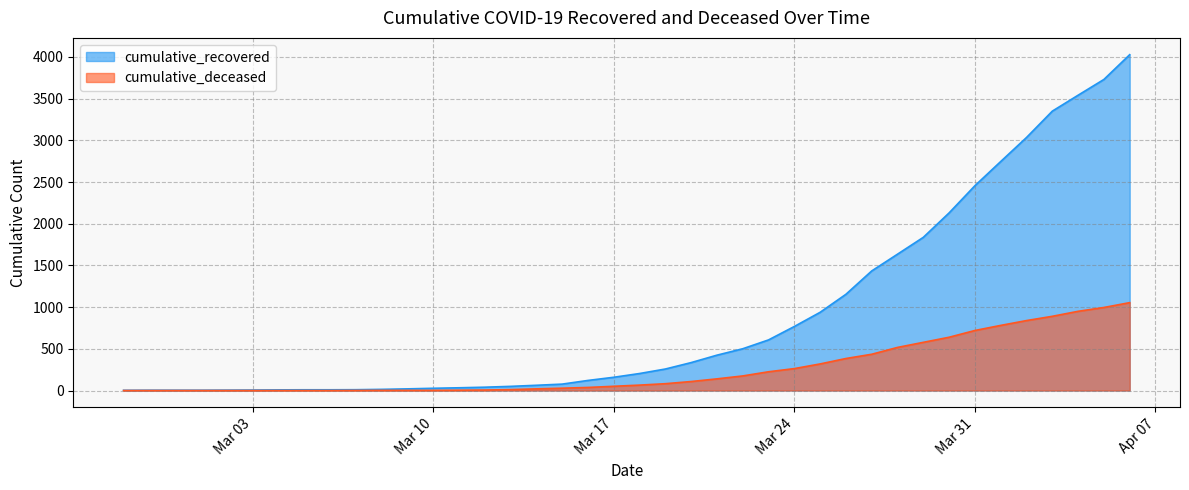

Between 2020-03-14 and 2020-04-01, which is larger?

2020-04-01